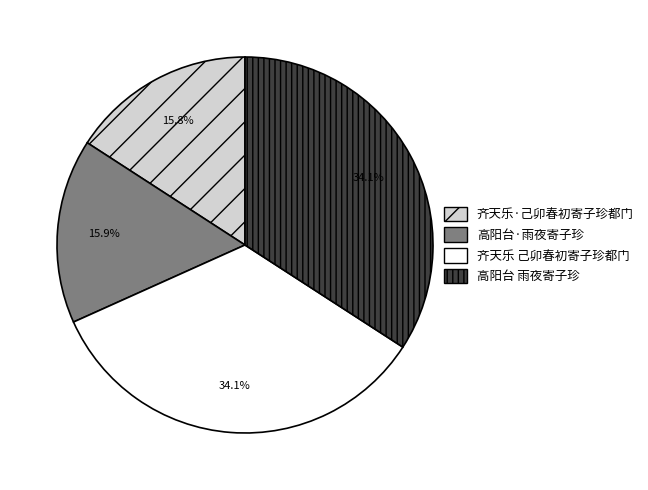

Is the sum of 高阳台 雨夜寄子珍 and 齐天乐 己卯春初寄子珍都门 greater than half?

Yes